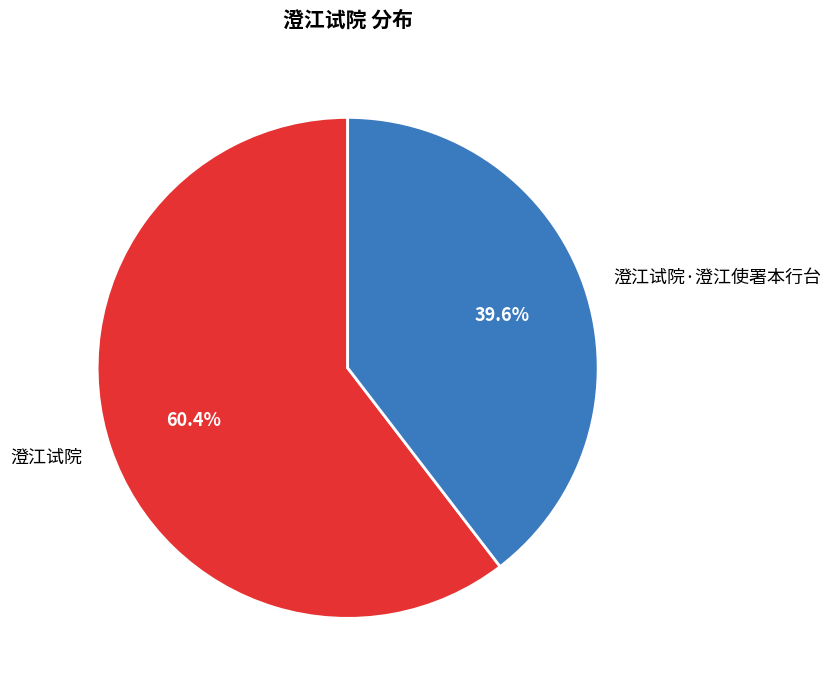

How many slices are in this pie chart?

2